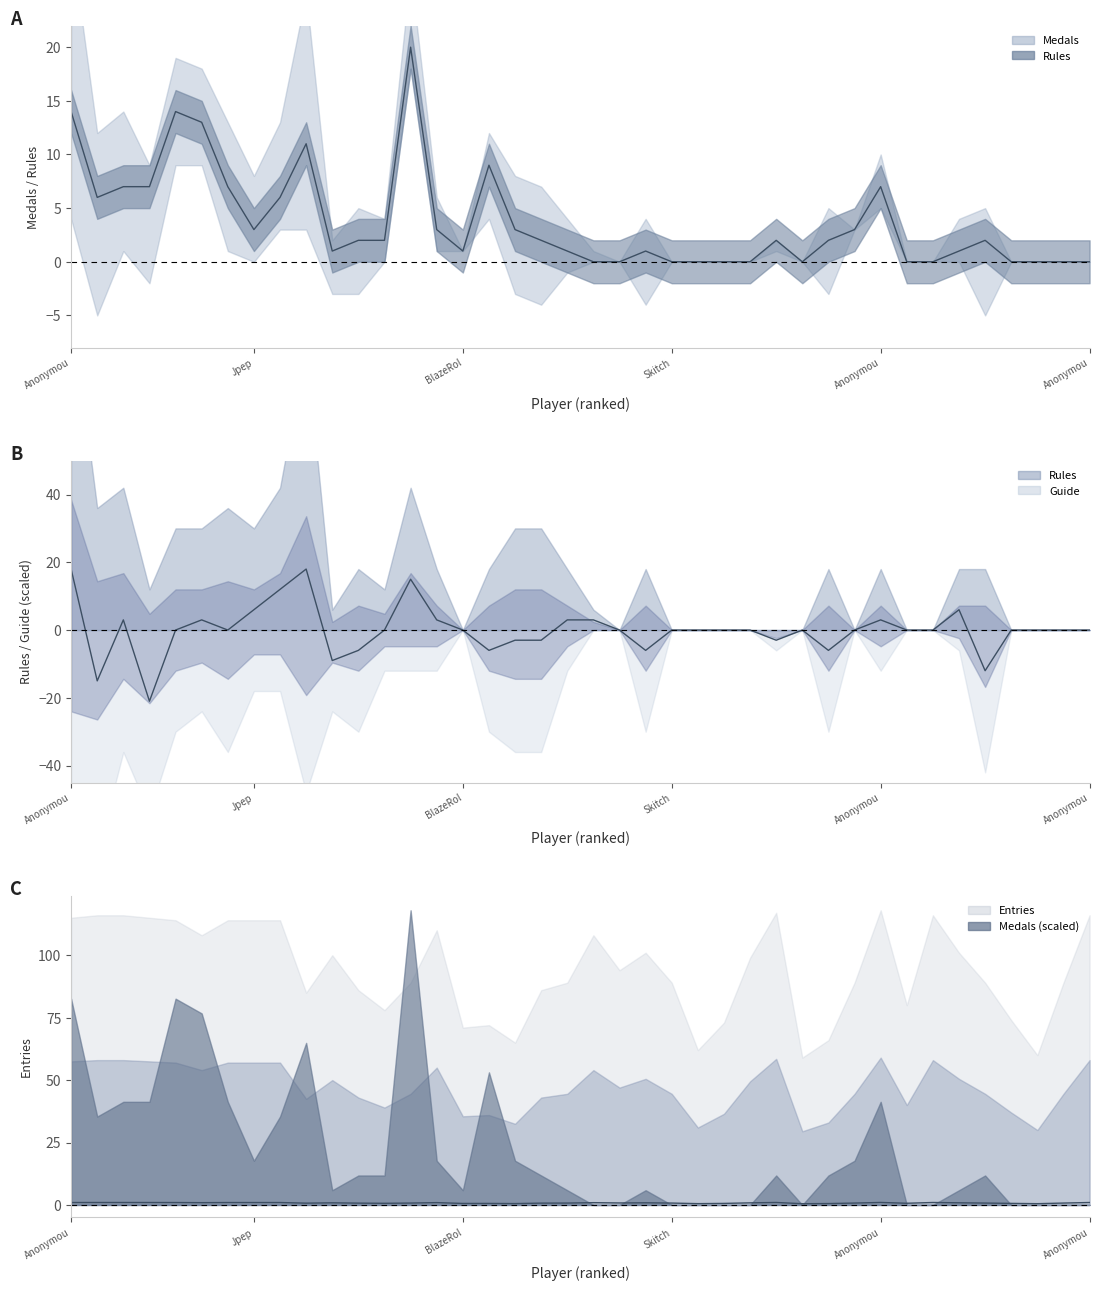

The value of Medals at nindiddeh is 0.9. True or false?

False